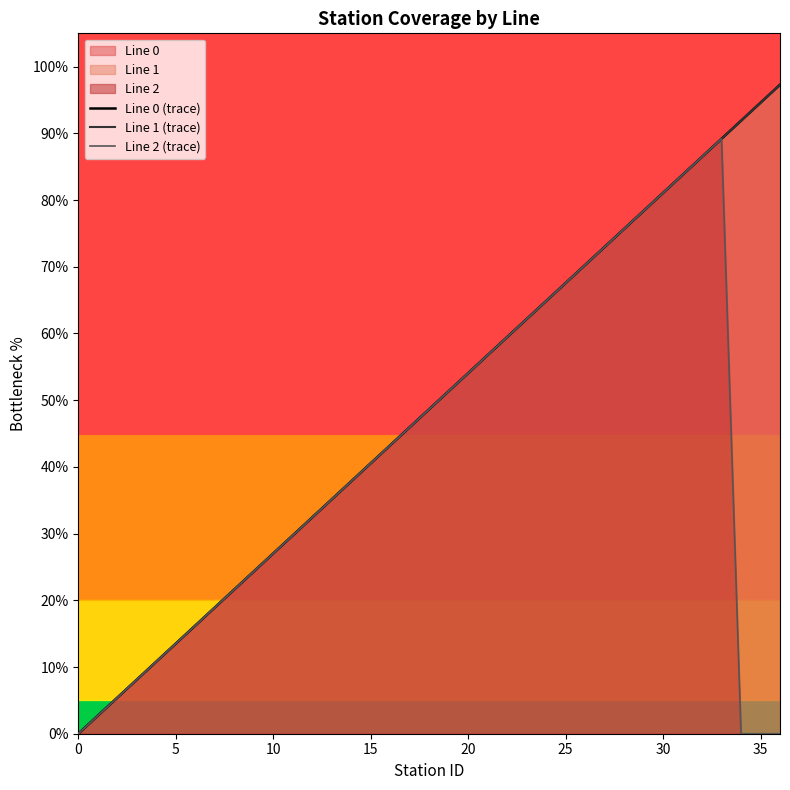

How many series are shown in this chart?

3